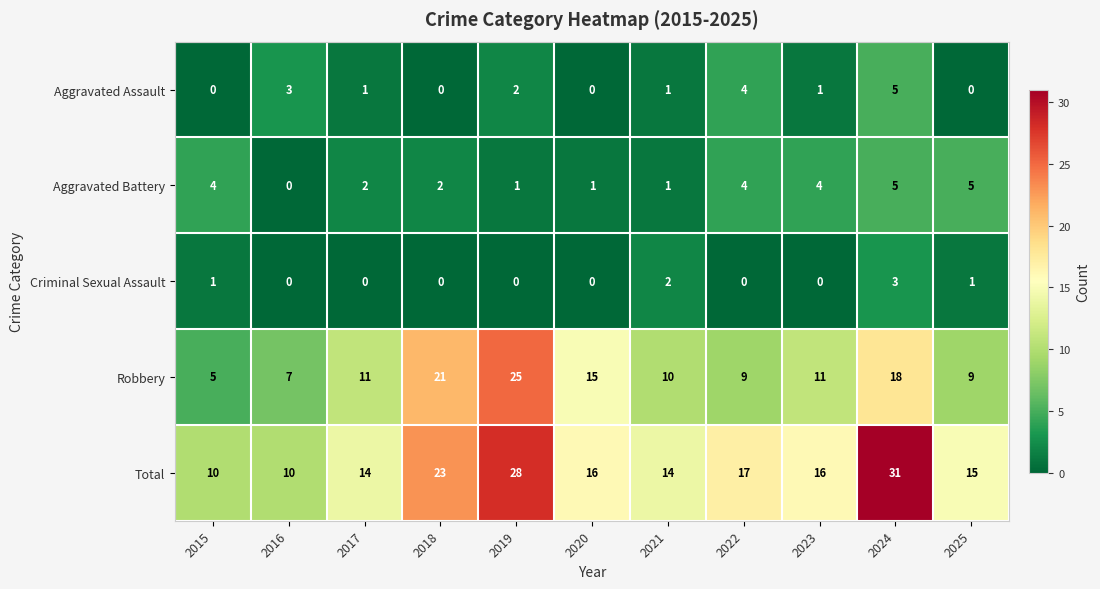

Between 2021 and 2025, which series saw the biggest shift?

Aggravated Battery